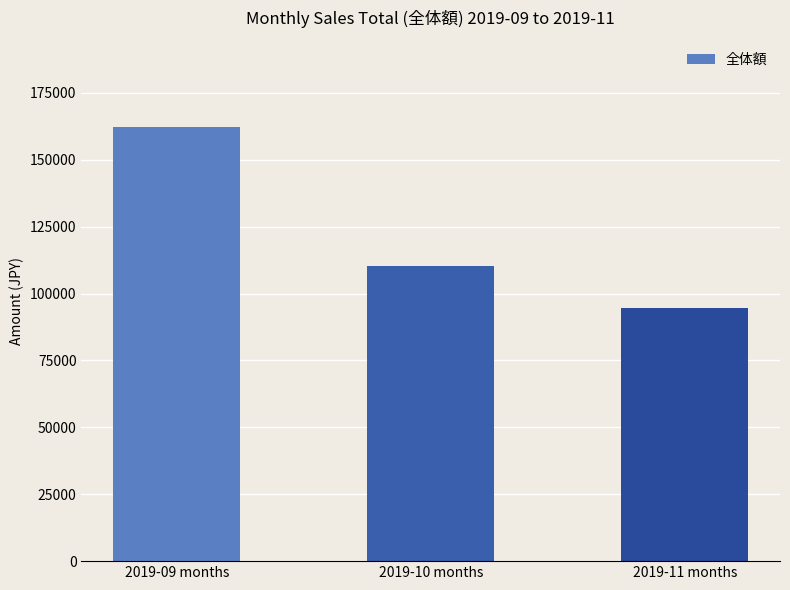

What is the change in value from 2019-10 months to 2019-11 months?

-15498.7